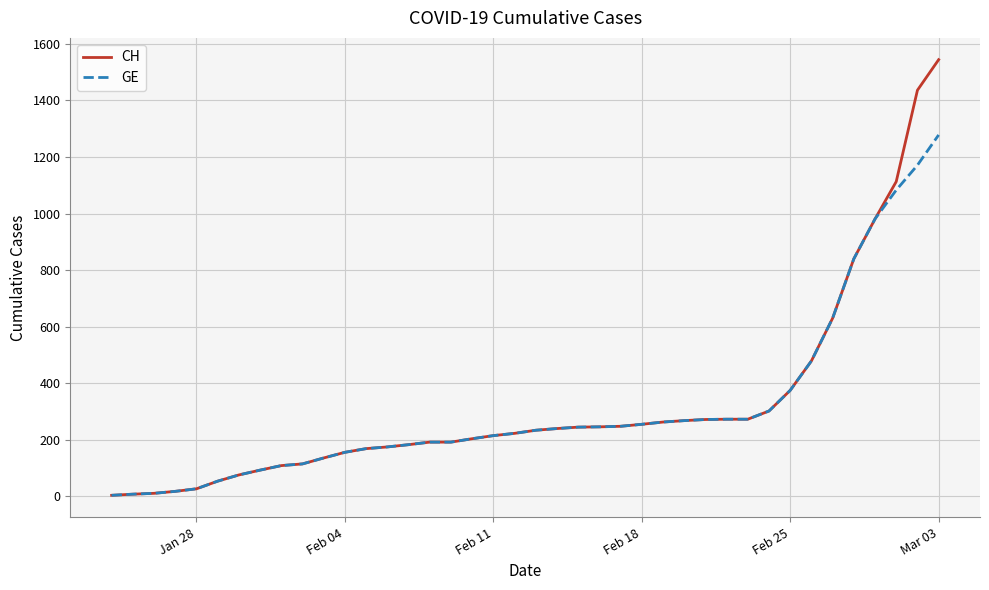

Which series has the widest spread of values?

CH